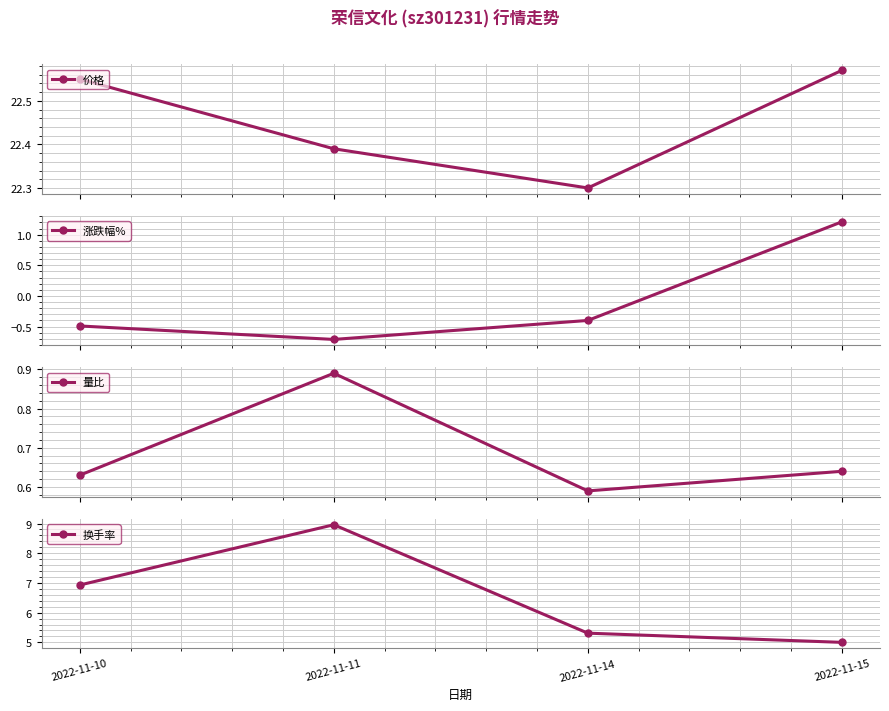

The value of 量比 at 2022-11-11 is 0.4. True or false?

False